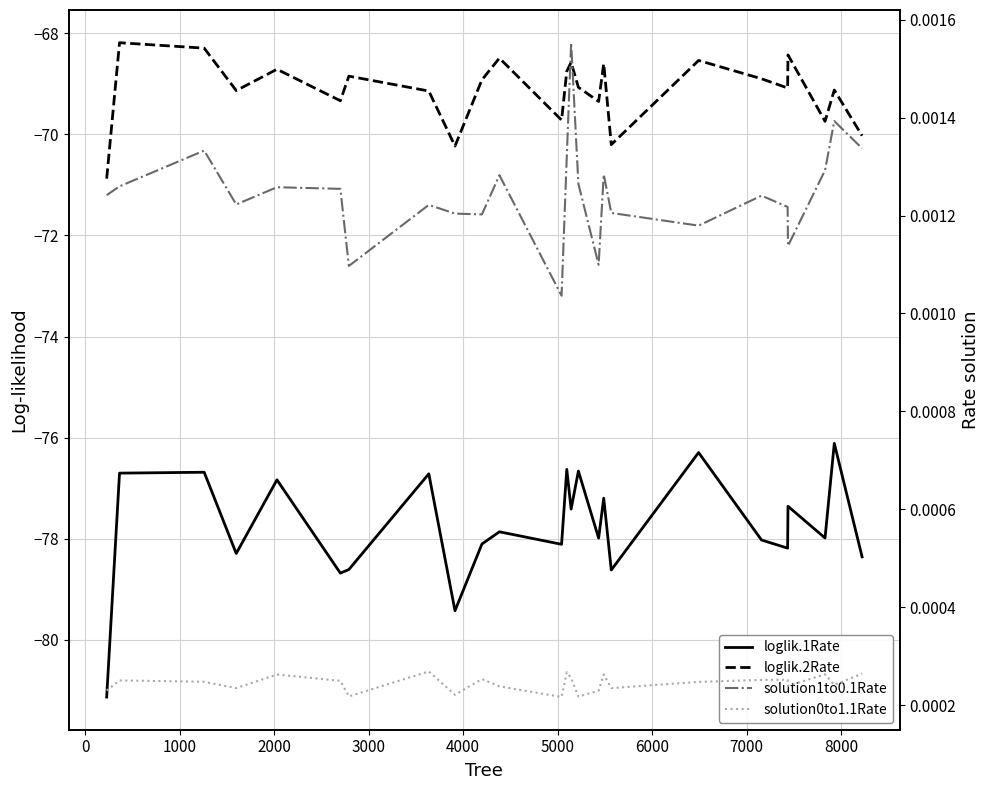

What is the minimum value shown in the chart?

-81.1